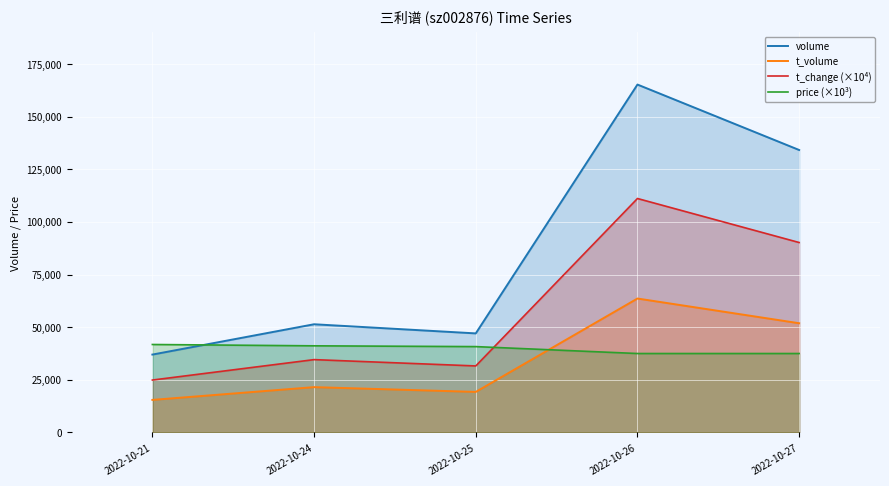

What is the difference between the highest and lowest values at 2022-10-25?

27781.0